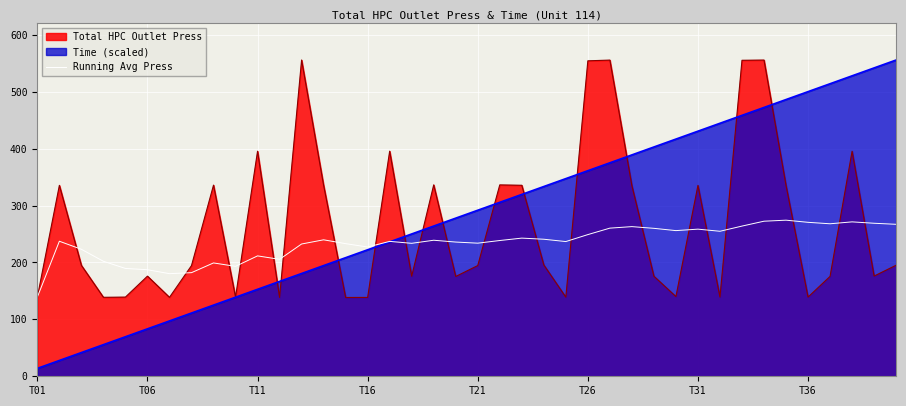

Which series has the largest range (max minus min)?

Time (scaled)